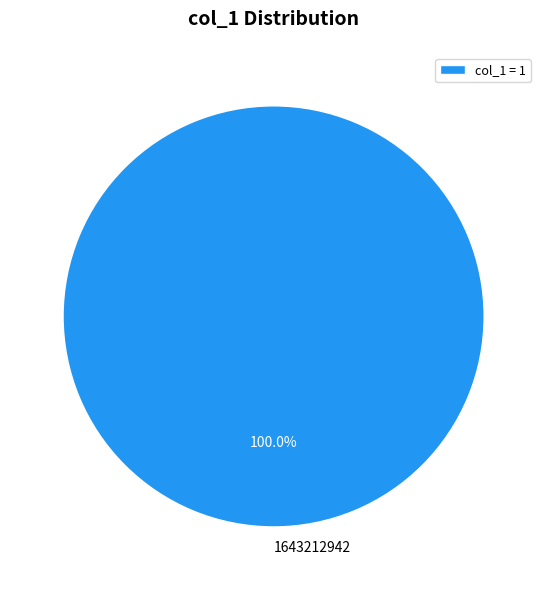

Is there any slice that represents more than half of the pie?

Yes